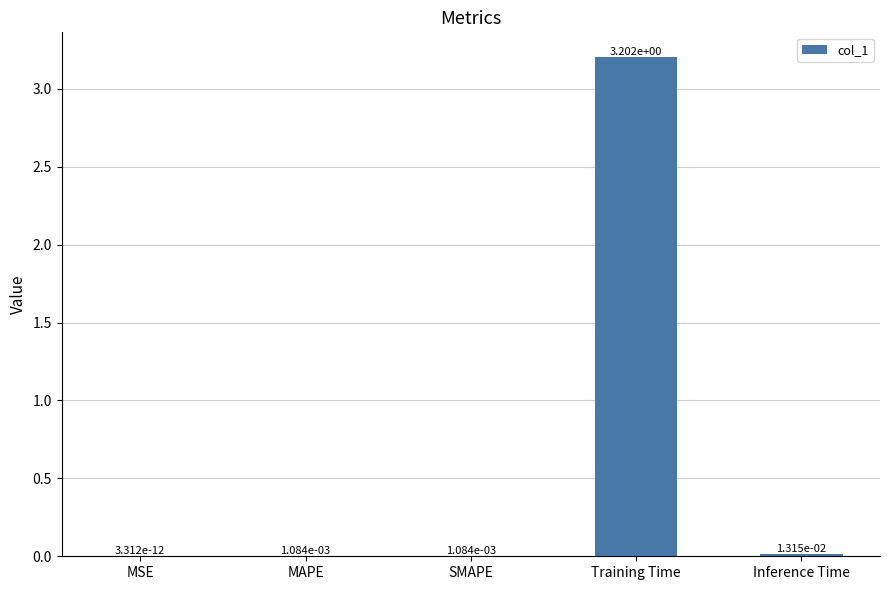

What is the sum of all values?

3.2